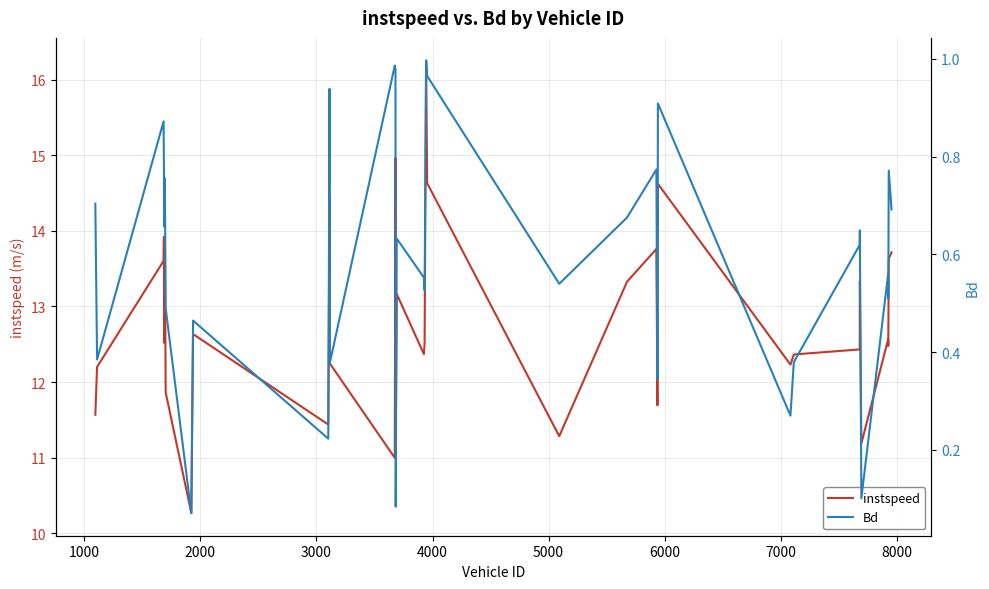

What is the minimum value for instspeed?

10.3